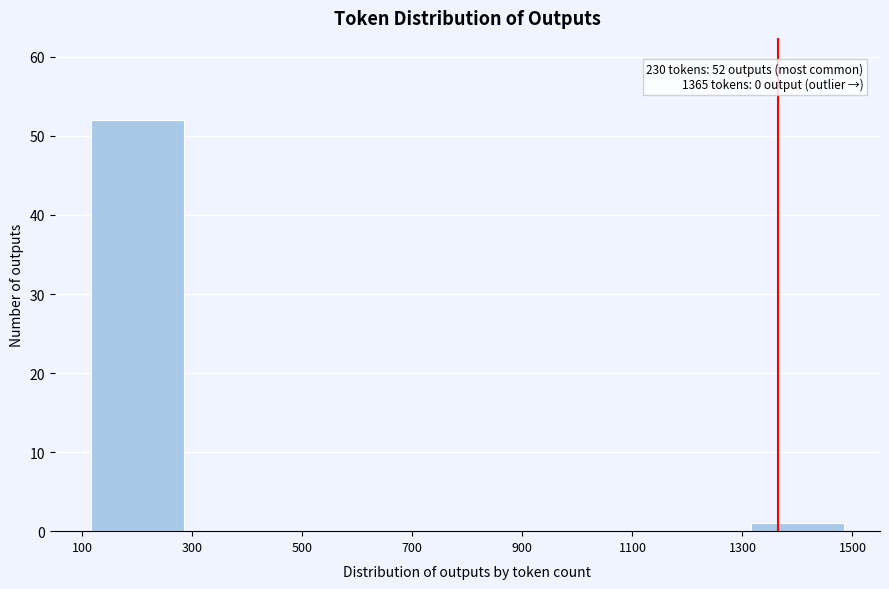

Which range on the x-axis has the tallest bar?

100 to 300